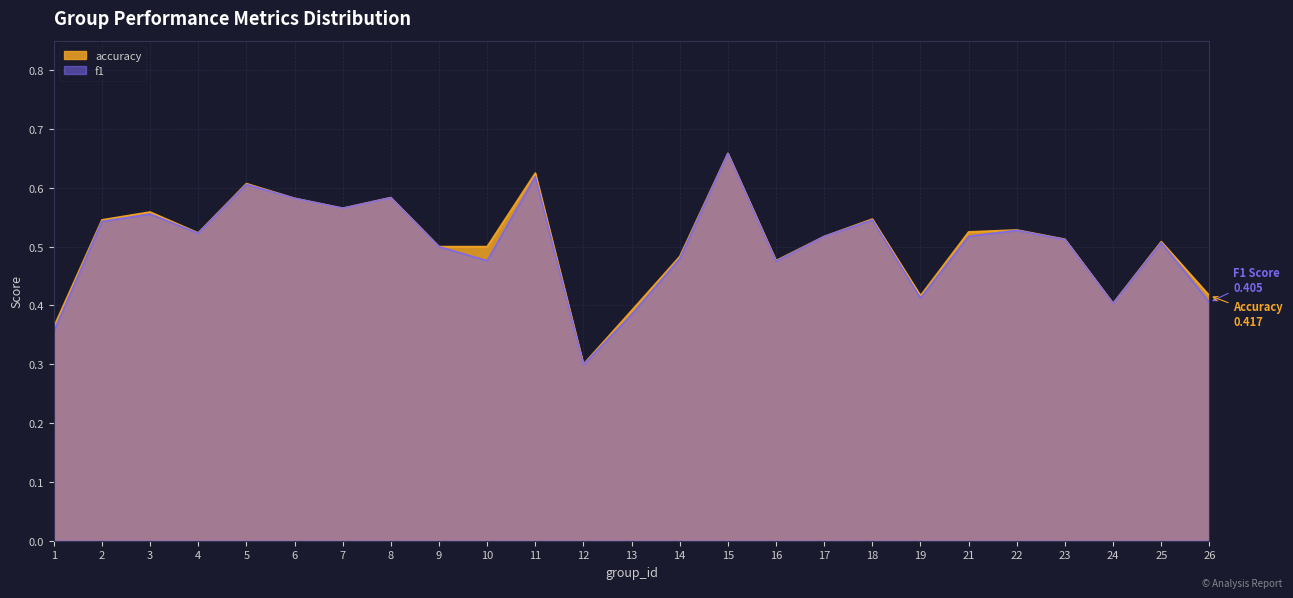

How many interior local valleys does the f1 series have?

7